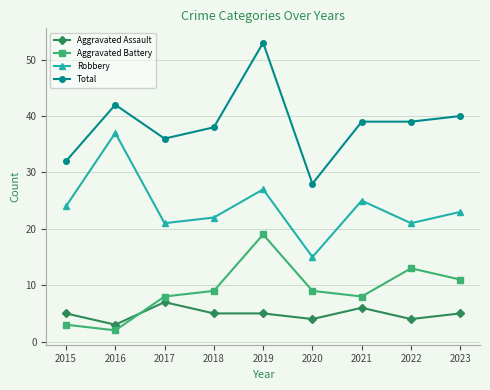

At which label does Aggravated Assault reach its minimum?

2016